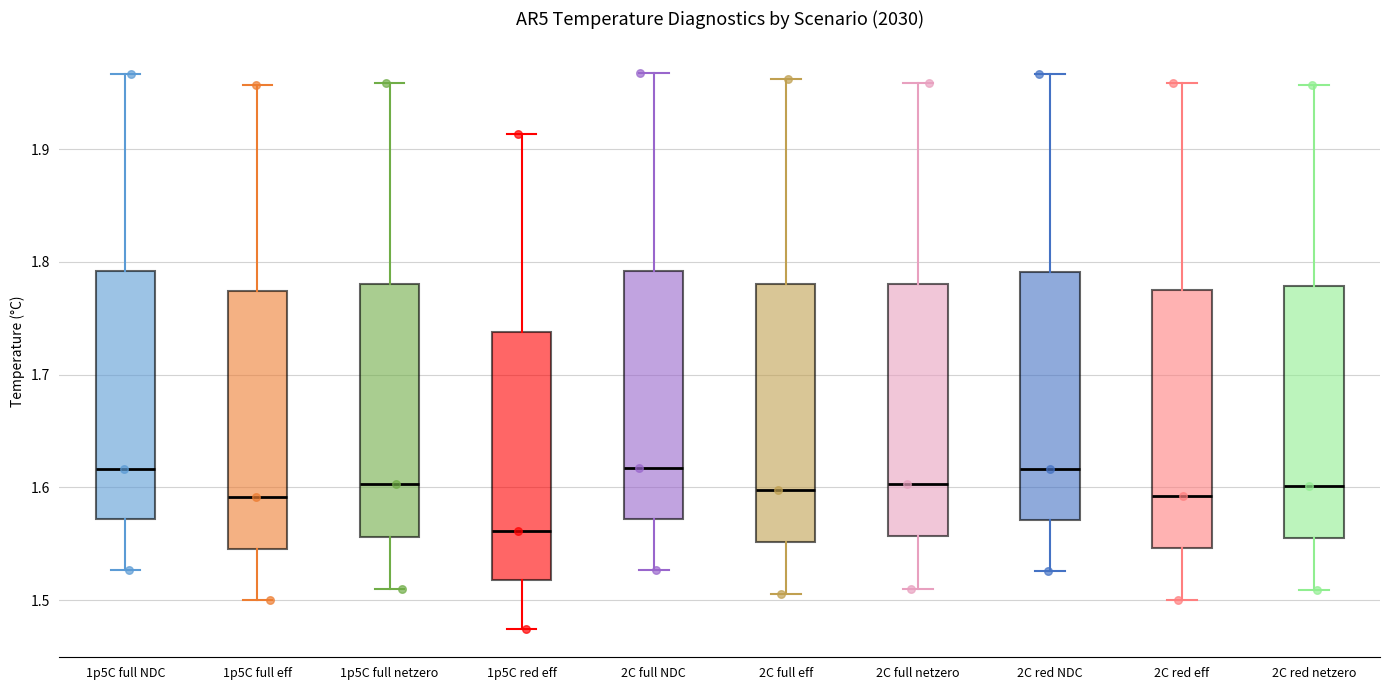

Where does the median line of the box for 2C full eff sit on the y-axis? The values are not printed on the chart, so give them approximately, as read against the axis.

1.60